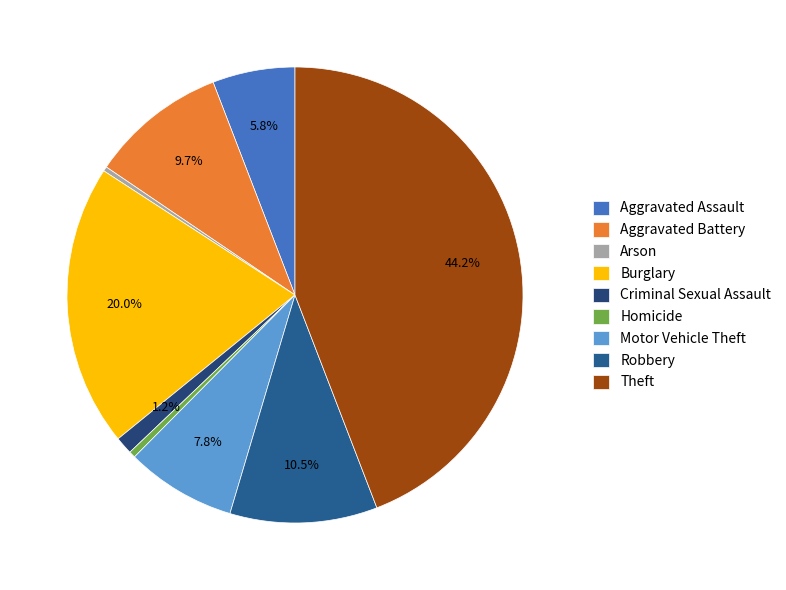

Is it true that Criminal Sexual Assault is 11% of the pie?

False